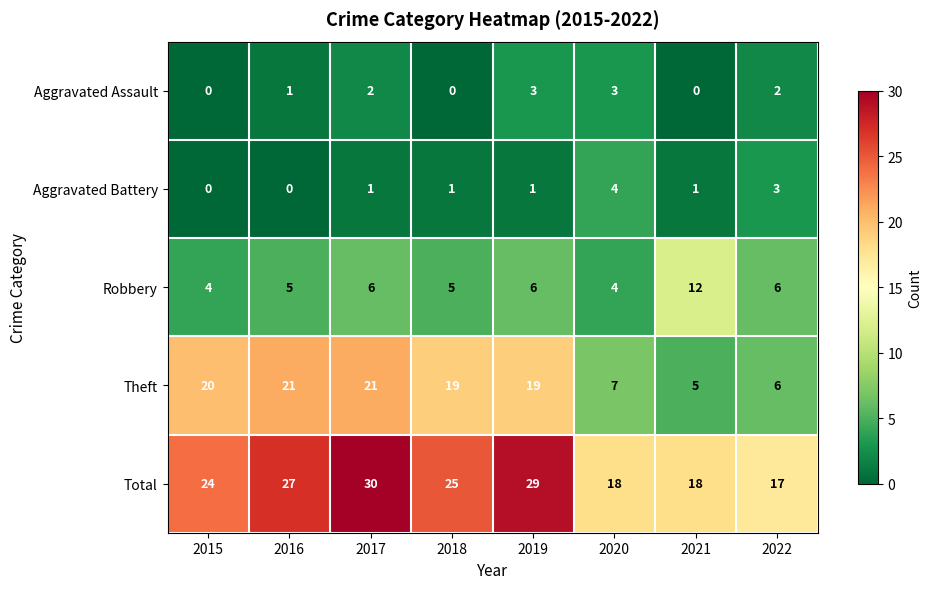

Rank the series by their maximum value, from highest to lowest.

Total, Theft, Robbery, Aggravated Battery, Aggravated Assault